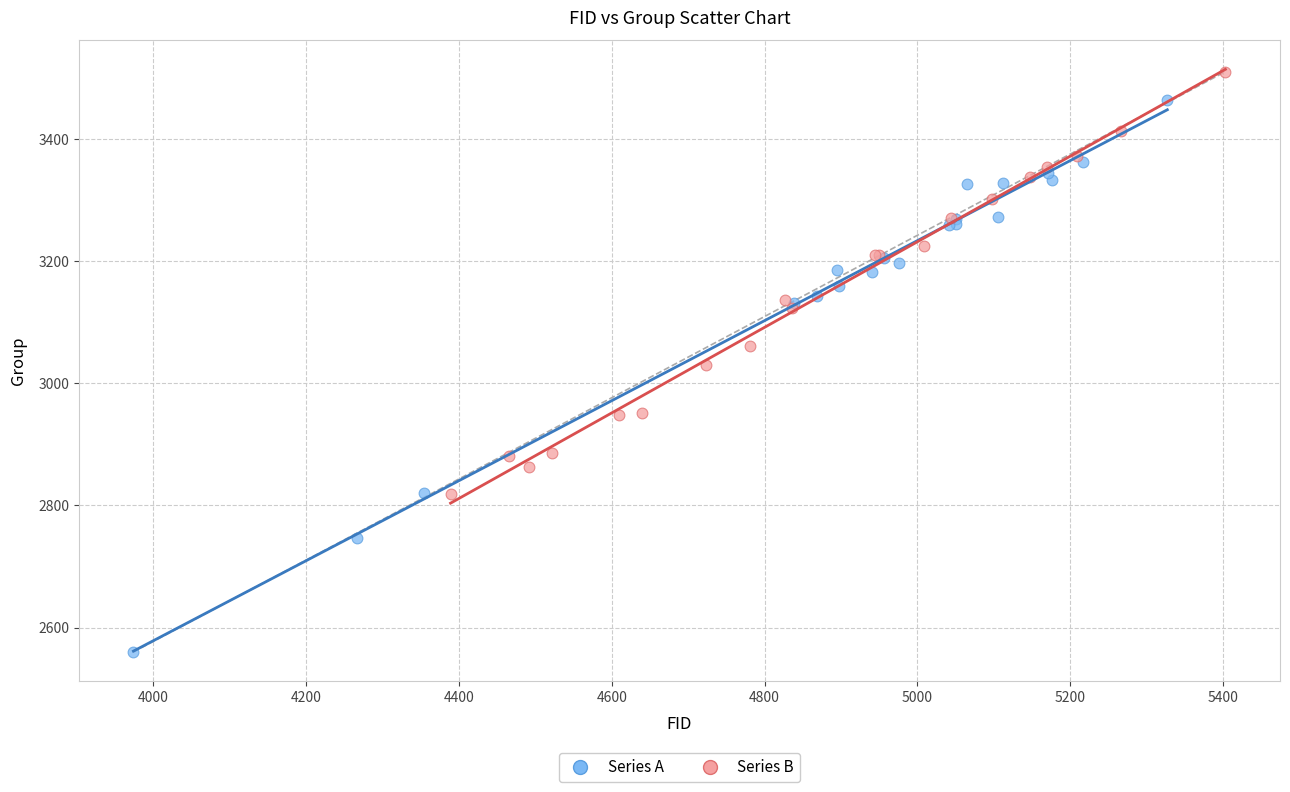

What are all the series names shown in the legend?

Series A, Series B